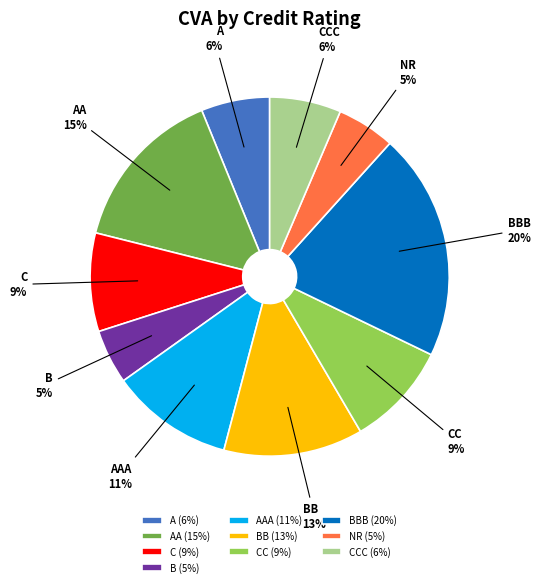

To the nearest percent, what portion does B represent?

5%